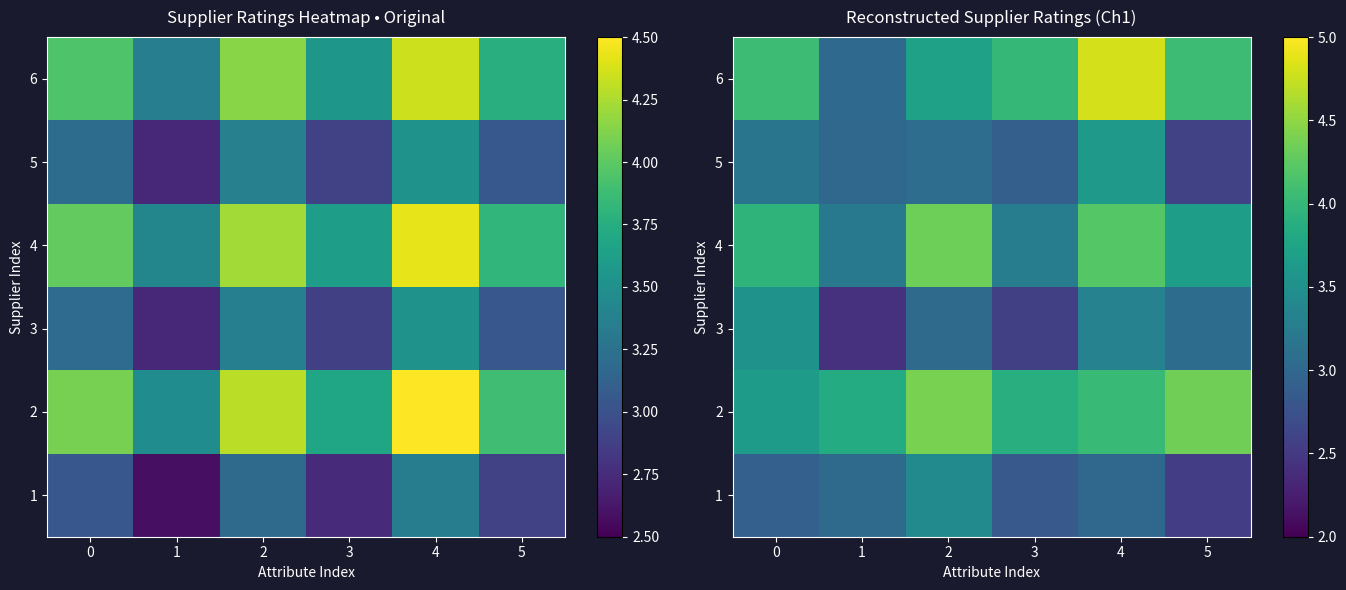

What is the difference between the 2 values at 2 and 0?

0.7